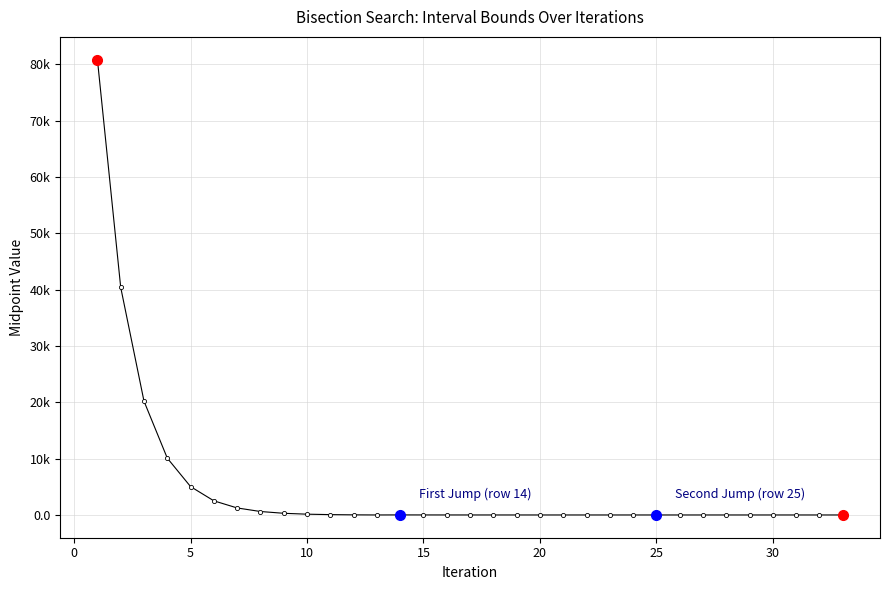

Is this an area chart (filled region under the line)?

No